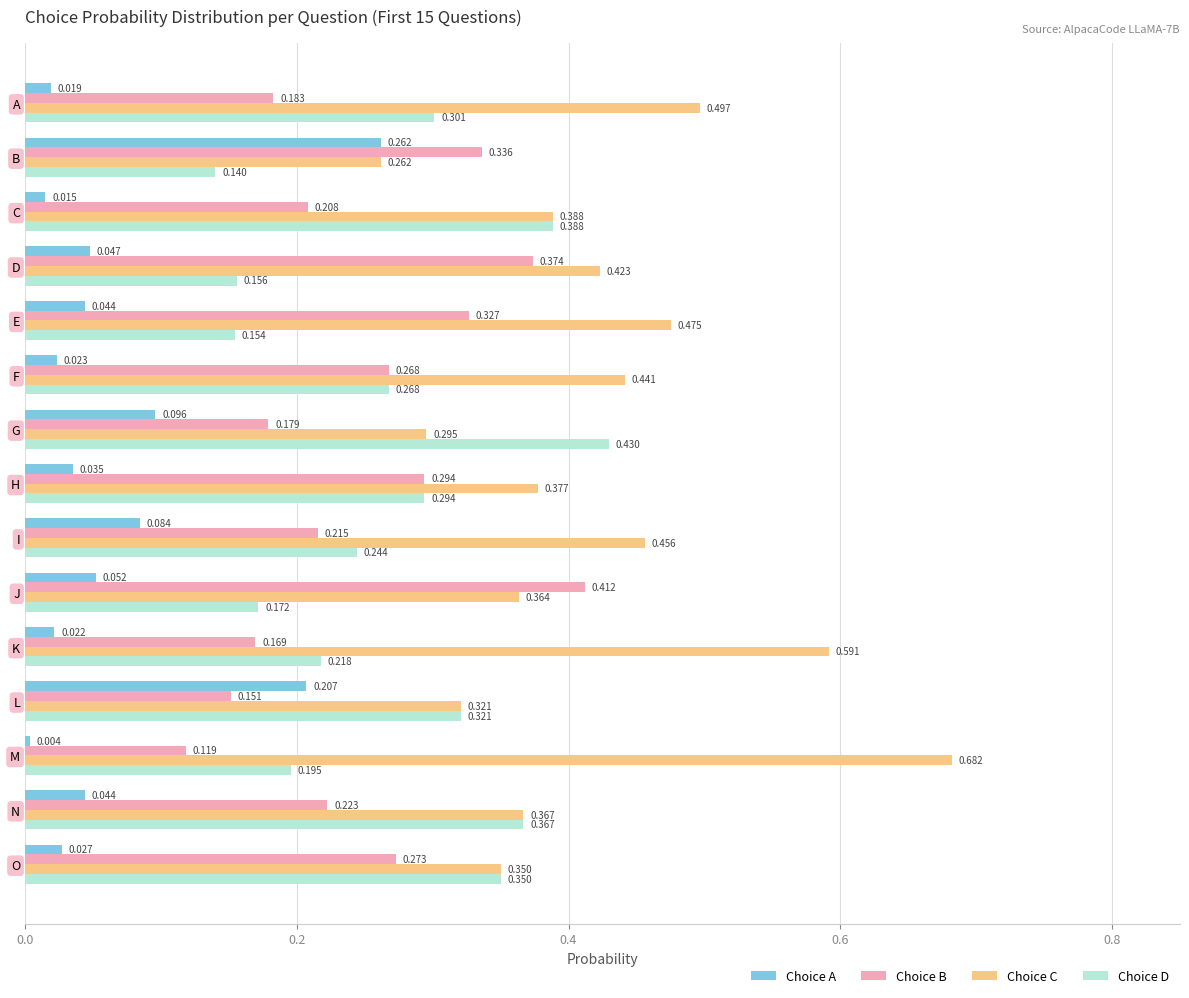

At which category does the chart reach its minimum across all series?

M